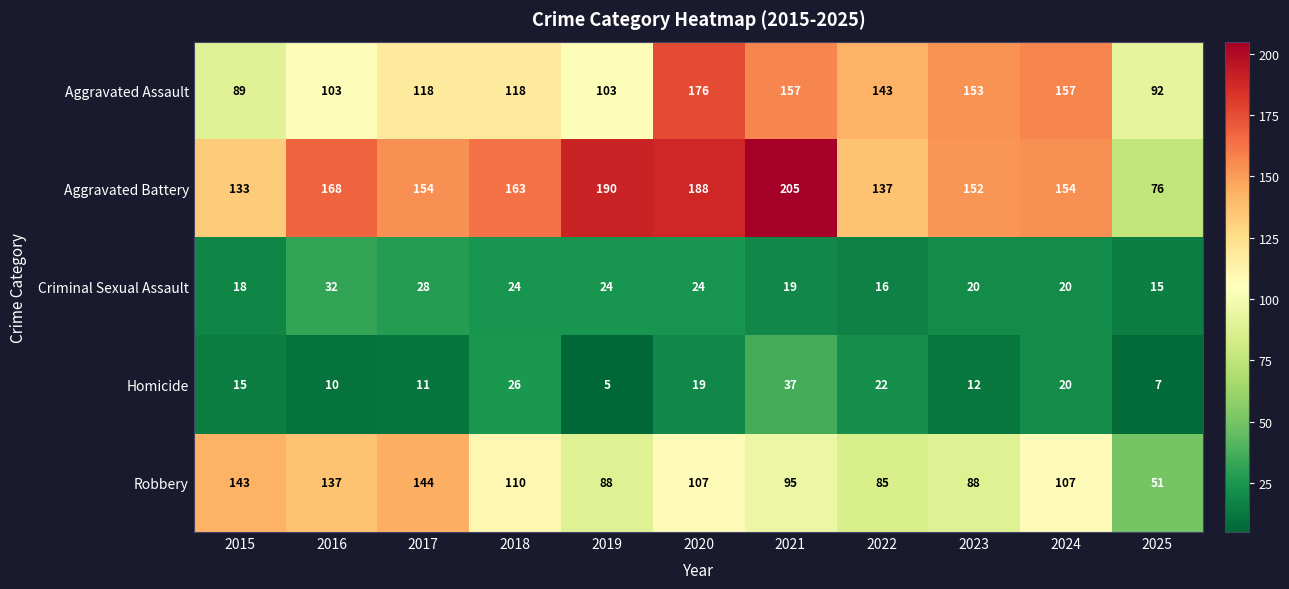

Where does the Aggravated Battery series first go above 154?

2016